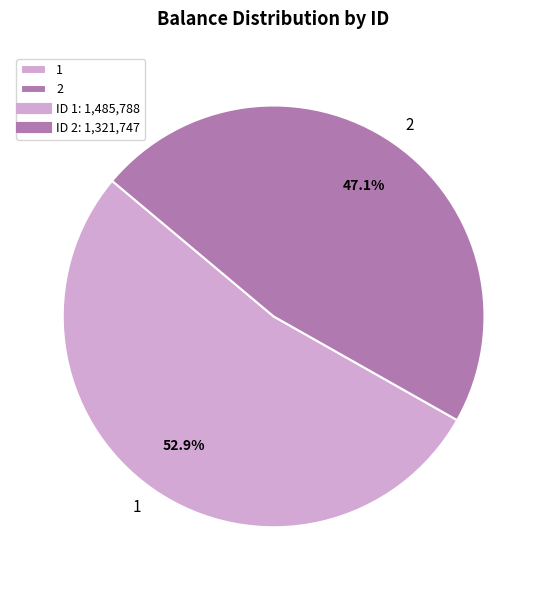

To the nearest percent, what is the difference between the largest and smallest slice percentages?

6%